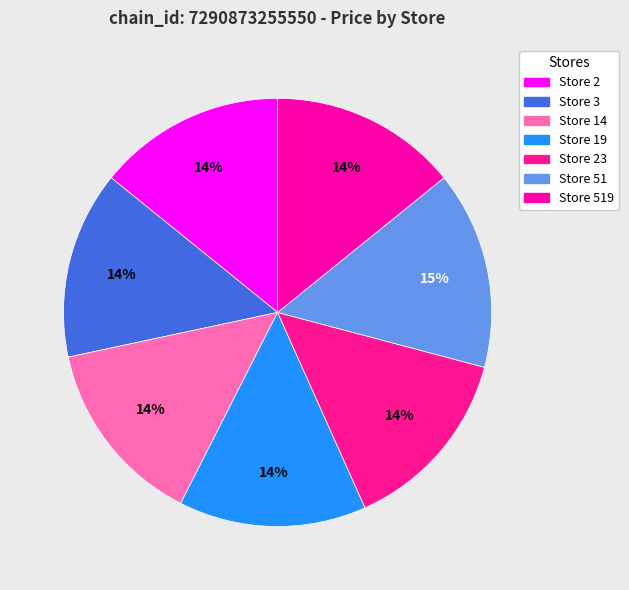

How many slices are in this pie chart?

7